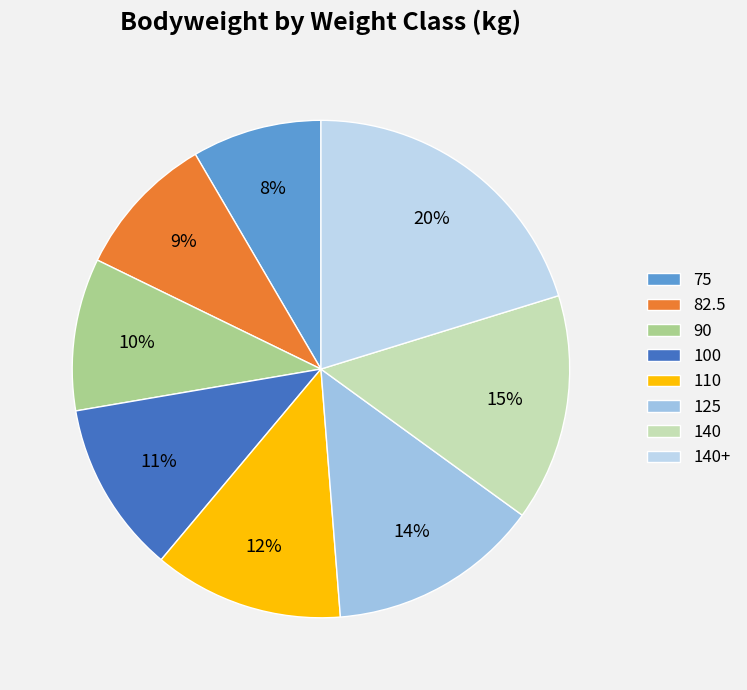

Rank the categories by value from lowest to highest.

75, 82.5, 90, 100, 110, 125, 140, 140+